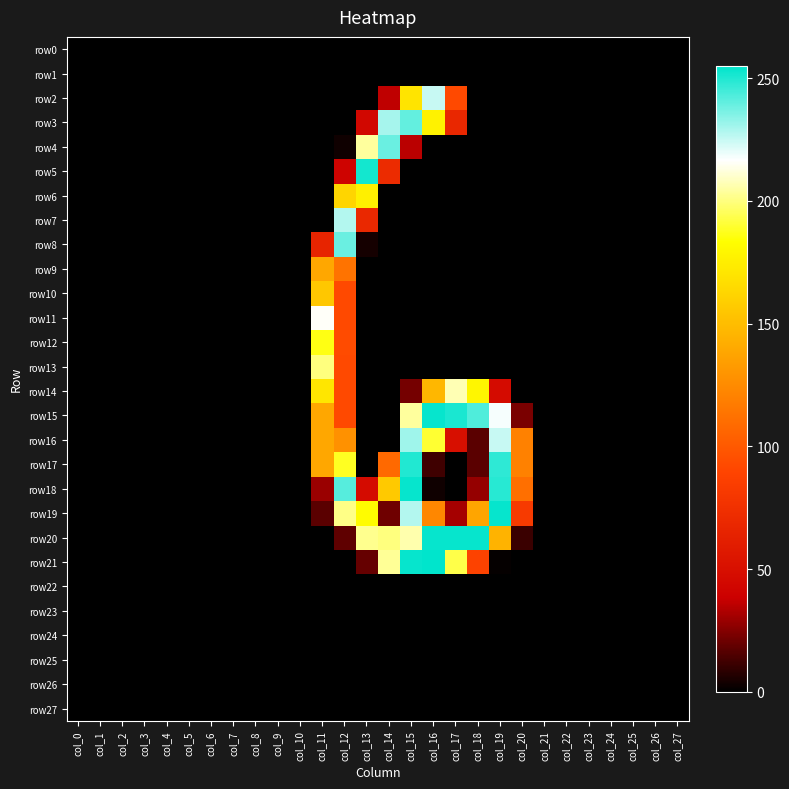

Reading left to right, extract all data points from this chart.

row0: col_0=0	col_1=0	col_2=0	col_3=0	col_4=0	col_5=0	col_6=0	col_7=0	col_8=0	col_9=0	col_10=0	col_11=0	col_12=0	col_13=0	col_14=0	col_15=0	col_16=0	col_17=0	col_18=0	col_19=0	col_20=0	col_21=0	col_22=0	col_23=0	col_24=0	col_25=0	col_26=0	col_27=0
row1: col_0=0	col_1=0	col_2=0	col_3=0	col_4=0	col_5=0	col_6=0	col_7=0	col_8=0	col_9=0	col_10=0	col_11=0	col_12=0	col_13=0	col_14=0	col_15=0	col_16=0	col_17=0	col_18=0	col_19=0	col_20=0	col_21=0	col_22=0	col_23=0	col_24=0	col_25=0	col_26=0	col_27=0
row2: col_0=0	col_1=0	col_2=0	col_3=0	col_4=0	col_5=0	col_6=0	col_7=0	col_8=0	col_9=0	col_10=0	col_11=0	col_12=0	col_13=0	col_14=36	col_15=170	col_16=225	col_17=92	col_18=0	col_19=0	col_20=0	col_21=0	col_22=0	col_23=0	col_24=0	col_25=0	col_26=0	col_27=0
row3: col_0=0	col_1=0	col_2=0	col_3=0	col_4=0	col_5=0	col_6=0	col_7=0	col_8=0	col_9=0	col_10=0	col_11=0	col_12=0	col_13=44	col_14=230	col_15=240	col_16=177	col_17=68	col_18=0	col_19=0	col_20=0	col_21=0	col_22=0	col_23=0	col_24=0	col_25=0	col_26=0	col_27=0
row4: col_0=0	col_1=0	col_2=0	col_3=0	col_4=0	col_5=0	col_6=0	col_7=0	col_8=0	col_9=0	col_10=0	col_11=0	col_12=3	col_13=204	col_14=239	col_15=35	col_16=0	col_17=0	col_18=0	col_19=0	col_20=0	col_21=0	col_22=0	col_23=0	col_24=0	col_25=0	col_26=0	col_27=0
row5: col_0=0	col_1=0	col_2=0	col_3=0	col_4=0	col_5=0	col_6=0	col_7=0	col_8=0	col_9=0	col_10=0	col_11=0	col_12=41	col_13=252	col_14=71	col_15=0	col_16=0	col_17=0	col_18=0	col_19=0	col_20=0	col_21=0	col_22=0	col_23=0	col_24=0	col_25=0	col_26=0	col_27=0
row6: col_0=0	col_1=0	col_2=0	col_3=0	col_4=0	col_5=0	col_6=0	col_7=0	col_8=0	col_9=0	col_10=0	col_11=0	col_12=162	col_13=176	col_14=0	col_15=0	col_16=0	col_17=0	col_18=0	col_19=0	col_20=0	col_21=0	col_22=0	col_23=0	col_24=0	col_25=0	col_26=0	col_27=0
row7: col_0=0	col_1=0	col_2=0	col_3=0	col_4=0	col_5=0	col_6=0	col_7=0	col_8=0	col_9=0	col_10=0	col_11=0	col_12=228	col_13=69	col_14=0	col_15=0	col_16=0	col_17=0	col_18=0	col_19=0	col_20=0	col_21=0	col_22=0	col_23=0	col_24=0	col_25=0	col_26=0	col_27=0
row8: col_0=0	col_1=0	col_2=0	col_3=0	col_4=0	col_5=0	col_6=0	col_7=0	col_8=0	col_9=0	col_10=0	col_11=66	col_12=239	col_13=4	col_14=0	col_15=0	col_16=0	col_17=0	col_18=0	col_19=0	col_20=0	col_21=0	col_22=0	col_23=0	col_24=0	col_25=0	col_26=0	col_27=0
row9: col_0=0	col_1=0	col_2=0	col_3=0	col_4=0	col_5=0	col_6=0	col_7=0	col_8=0	col_9=0	col_10=0	col_11=139	col_12=113	col_13=0	col_14=0	col_15=0	col_16=0	col_17=0	col_18=0	col_19=0	col_20=0	col_21=0	col_22=0	col_23=0	col_24=0	col_25=0	col_26=0	col_27=0
row10: col_0=0	col_1=0	col_2=0	col_3=0	col_4=0	col_5=0	col_6=0	col_7=0	col_8=0	col_9=0	col_10=0	col_11=155	col_12=92	col_13=0	col_14=0	col_15=0	col_16=0	col_17=0	col_18=0	col_19=0	col_20=0	col_21=0	col_22=0	col_23=0	col_24=0	col_25=0	col_26=0	col_27=0
row11: col_0=0	col_1=0	col_2=0	col_3=0	col_4=0	col_5=0	col_6=0	col_7=0	col_8=0	col_9=0	col_10=0	col_11=216	col_12=92	col_13=0	col_14=0	col_15=0	col_16=0	col_17=0	col_18=0	col_19=0	col_20=0	col_21=0	col_22=0	col_23=0	col_24=0	col_25=0	col_26=0	col_27=0
row12: col_0=0	col_1=0	col_2=0	col_3=0	col_4=0	col_5=0	col_6=0	col_7=0	col_8=0	col_9=0	col_10=0	col_11=186	col_12=93	col_13=0	col_14=0	col_15=0	col_16=0	col_17=0	col_18=0	col_19=0	col_20=0	col_21=0	col_22=0	col_23=0	col_24=0	col_25=0	col_26=0	col_27=0
row13: col_0=0	col_1=0	col_2=0	col_3=0	col_4=0	col_5=0	col_6=0	col_7=0	col_8=0	col_9=0	col_10=0	col_11=200	col_12=92	col_13=0	col_14=0	col_15=0	col_16=0	col_17=0	col_18=0	col_19=0	col_20=0	col_21=0	col_22=0	col_23=0	col_24=0	col_25=0	col_26=0	col_27=0
row14: col_0=0	col_1=0	col_2=0	col_3=0	col_4=0	col_5=0	col_6=0	col_7=0	col_8=0	col_9=0	col_10=0	col_11=171	col_12=92	col_13=0	col_14=0	col_15=22	col_16=147	col_17=207	col_18=179	col_19=47	col_20=0	col_21=0	col_22=0	col_23=0	col_24=0	col_25=0	col_26=0	col_27=0
row15: col_0=0	col_1=0	col_2=0	col_3=0	col_4=0	col_5=0	col_6=0	col_7=0	col_8=0	col_9=0	col_10=0	col_11=139	col_12=92	col_13=0	col_14=0	col_15=204	col_16=254	col_17=251	col_18=243	col_19=218	col_20=23	col_21=0	col_22=0	col_23=0	col_24=0	col_25=0	col_26=0	col_27=0
row16: col_0=0	col_1=0	col_2=0	col_3=0	col_4=0	col_5=0	col_6=0	col_7=0	col_8=0	col_9=0	col_10=0	col_11=139	col_12=128	col_13=0	col_14=0	col_15=231	col_16=190	col_17=50	col_18=17	col_19=225	col_20=120	col_21=0	col_22=0	col_23=0	col_24=0	col_25=0	col_26=0	col_27=0
row17: col_0=0	col_1=0	col_2=0	col_3=0	col_4=0	col_5=0	col_6=0	col_7=0	col_8=0	col_9=0	col_10=0	col_11=139	col_12=188	col_13=0	col_14=108	col_15=250	col_16=12	col_17=0	col_18=17	col_19=248	col_20=120	col_21=0	col_22=0	col_23=0	col_24=0	col_25=0	col_26=0	col_27=0
row18: col_0=0	col_1=0	col_2=0	col_3=0	col_4=0	col_5=0	col_6=0	col_7=0	col_8=0	col_9=0	col_10=0	col_11=29	col_12=242	col_13=47	col_14=156	col_15=254	col_16=3	col_17=0	col_18=28	col_19=249	col_20=111	col_21=0	col_22=0	col_23=0	col_24=0	col_25=0	col_26=0	col_27=0
row19: col_0=0	col_1=0	col_2=0	col_3=0	col_4=0	col_5=0	col_6=0	col_7=0	col_8=0	col_9=0	col_10=0	col_11=17	col_12=201	col_13=182	col_14=21	col_15=228	col_16=123	col_17=31	col_18=138	col_19=254	col_20=82	col_21=0	col_22=0	col_23=0	col_24=0	col_25=0	col_26=0	col_27=0
row20: col_0=0	col_1=0	col_2=0	col_3=0	col_4=0	col_5=0	col_6=0	col_7=0	col_8=0	col_9=0	col_10=0	col_11=0	col_12=18	col_13=202	col_14=200	col_15=206	col_16=254	col_17=254	col_18=254	col_19=145	col_20=11	col_21=0	col_22=0	col_23=0	col_24=0	col_25=0	col_26=0	col_27=0
row21: col_0=0	col_1=0	col_2=0	col_3=0	col_4=0	col_5=0	col_6=0	col_7=0	col_8=0	col_9=0	col_10=0	col_11=0	col_12=0	col_13=19	col_14=203	col_15=254	col_16=255	col_17=193	col_18=88	col_19=1	col_20=0	col_21=0	col_22=0	col_23=0	col_24=0	col_25=0	col_26=0	col_27=0
row22: col_0=0	col_1=0	col_2=0	col_3=0	col_4=0	col_5=0	col_6=0	col_7=0	col_8=0	col_9=0	col_10=0	col_11=0	col_12=0	col_13=0	col_14=0	col_15=0	col_16=0	col_17=0	col_18=0	col_19=0	col_20=0	col_21=0	col_22=0	col_23=0	col_24=0	col_25=0	col_26=0	col_27=0
row23: col_0=0	col_1=0	col_2=0	col_3=0	col_4=0	col_5=0	col_6=0	col_7=0	col_8=0	col_9=0	col_10=0	col_11=0	col_12=0	col_13=0	col_14=0	col_15=0	col_16=0	col_17=0	col_18=0	col_19=0	col_20=0	col_21=0	col_22=0	col_23=0	col_24=0	col_25=0	col_26=0	col_27=0
row24: col_0=0	col_1=0	col_2=0	col_3=0	col_4=0	col_5=0	col_6=0	col_7=0	col_8=0	col_9=0	col_10=0	col_11=0	col_12=0	col_13=0	col_14=0	col_15=0	col_16=0	col_17=0	col_18=0	col_19=0	col_20=0	col_21=0	col_22=0	col_23=0	col_24=0	col_25=0	col_26=0	col_27=0
row25: col_0=0	col_1=0	col_2=0	col_3=0	col_4=0	col_5=0	col_6=0	col_7=0	col_8=0	col_9=0	col_10=0	col_11=0	col_12=0	col_13=0	col_14=0	col_15=0	col_16=0	col_17=0	col_18=0	col_19=0	col_20=0	col_21=0	col_22=0	col_23=0	col_24=0	col_25=0	col_26=0	col_27=0
row26: col_0=0	col_1=0	col_2=0	col_3=0	col_4=0	col_5=0	col_6=0	col_7=0	col_8=0	col_9=0	col_10=0	col_11=0	col_12=0	col_13=0	col_14=0	col_15=0	col_16=0	col_17=0	col_18=0	col_19=0	col_20=0	col_21=0	col_22=0	col_23=0	col_24=0	col_25=0	col_26=0	col_27=0
row27: col_0=0	col_1=0	col_2=0	col_3=0	col_4=0	col_5=0	col_6=0	col_7=0	col_8=0	col_9=0	col_10=0	col_11=0	col_12=0	col_13=0	col_14=0	col_15=0	col_16=0	col_17=0	col_18=0	col_19=0	col_20=0	col_21=0	col_22=0	col_23=0	col_24=0	col_25=0	col_26=0	col_27=0